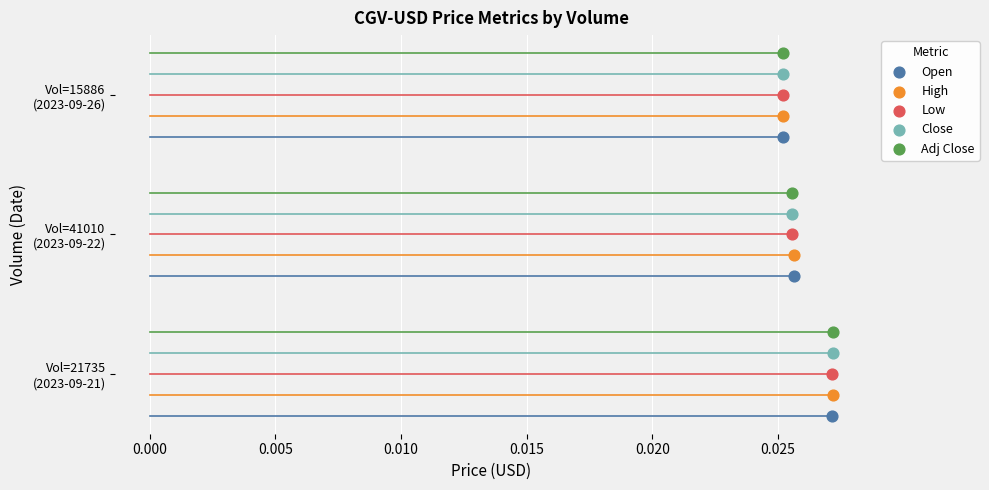

What are all the series names shown in the legend?

Open, High, Low, Close, Adj Close